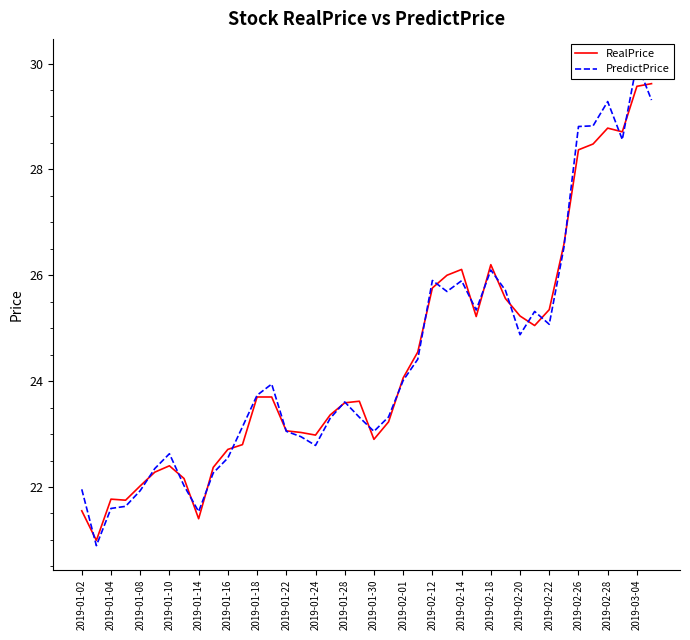

The value of RealPrice at 2019-02-20 is 25.2. True or false?

True